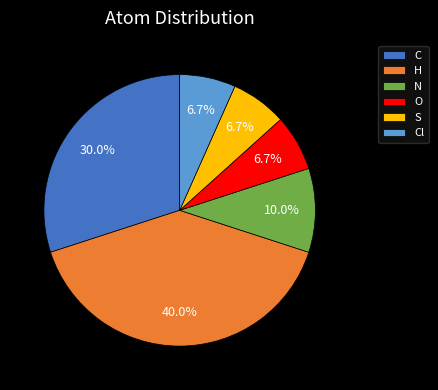

To the nearest percent, what is the difference between the H and S slice percentages?

33%